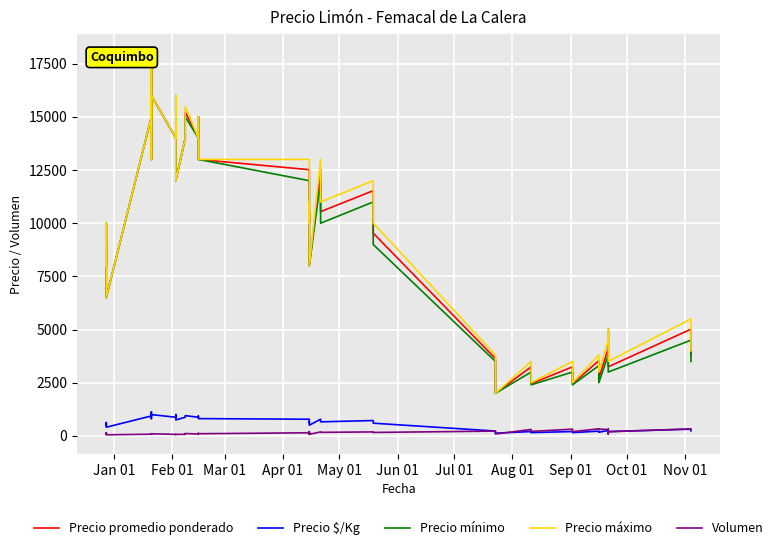

Is it true that Precio máximo equals 7699 at 38?

False